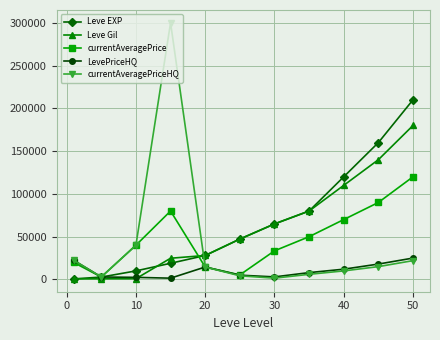

What is the maximum value for LevePriceHQ?

25000